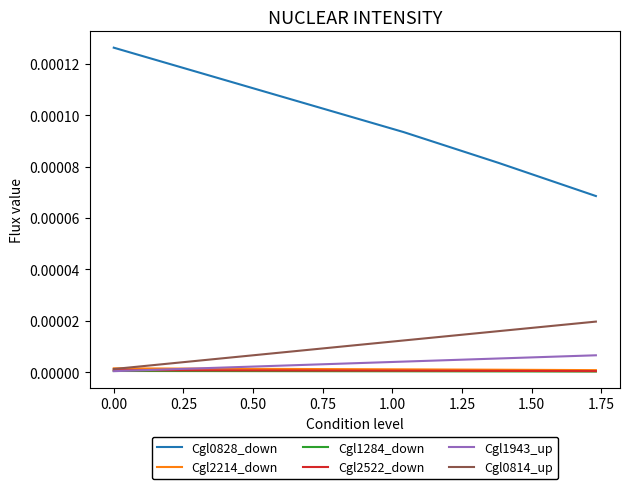

True or false: Cgl0828_down and Cgl1284_down cross at least once.

False